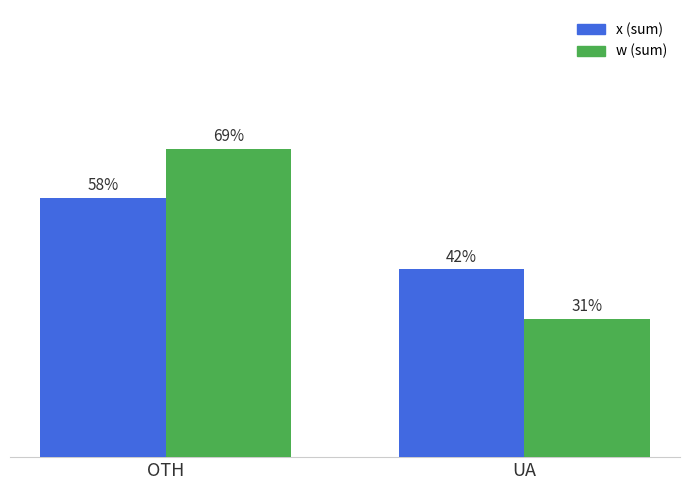

At which category is the sum across all series the highest?

OTH